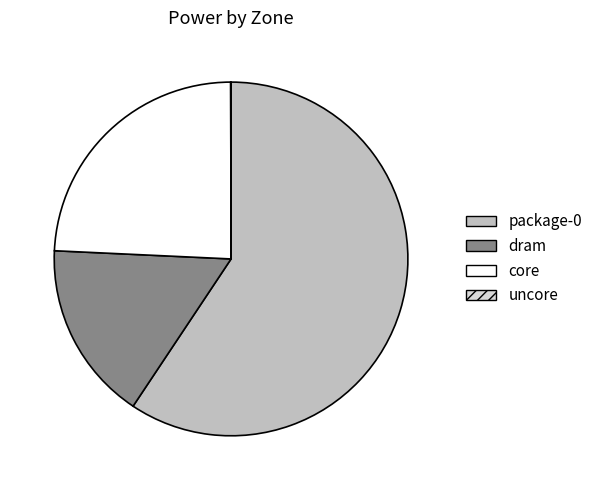

Do dram and core together represent more than half of the pie?

No